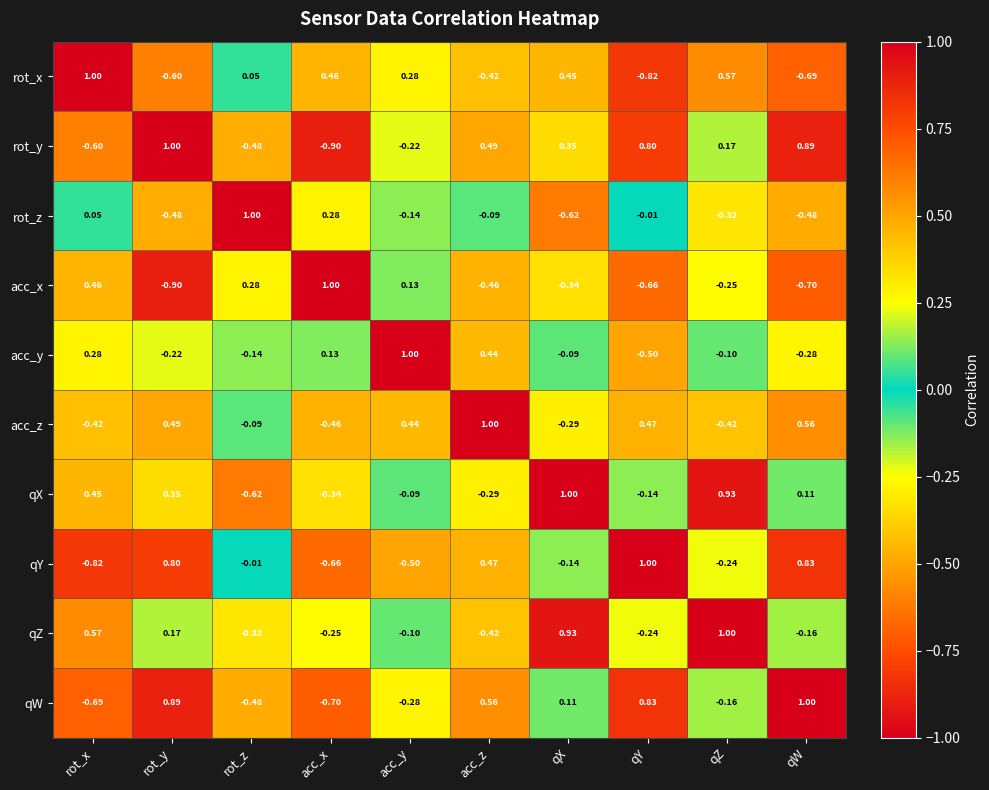

Which series changed the most between rot_x and acc_x?

qZ